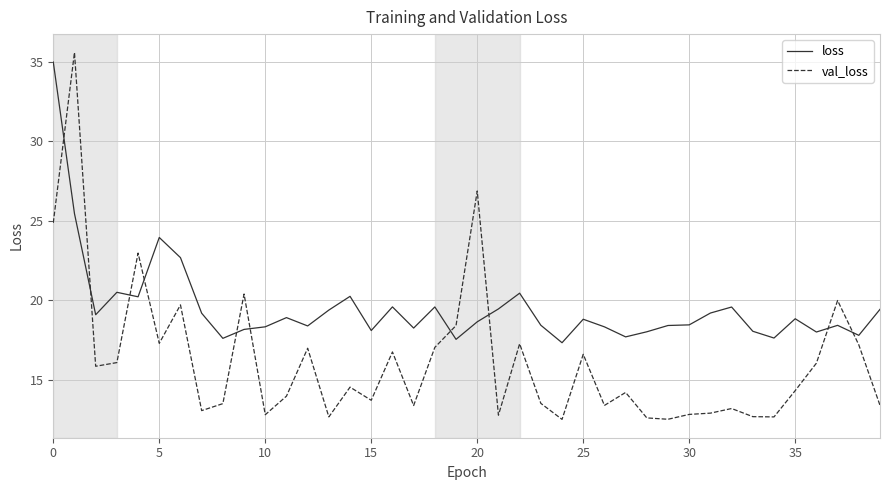

True or false: loss has more than 1 interior local peaks.

True